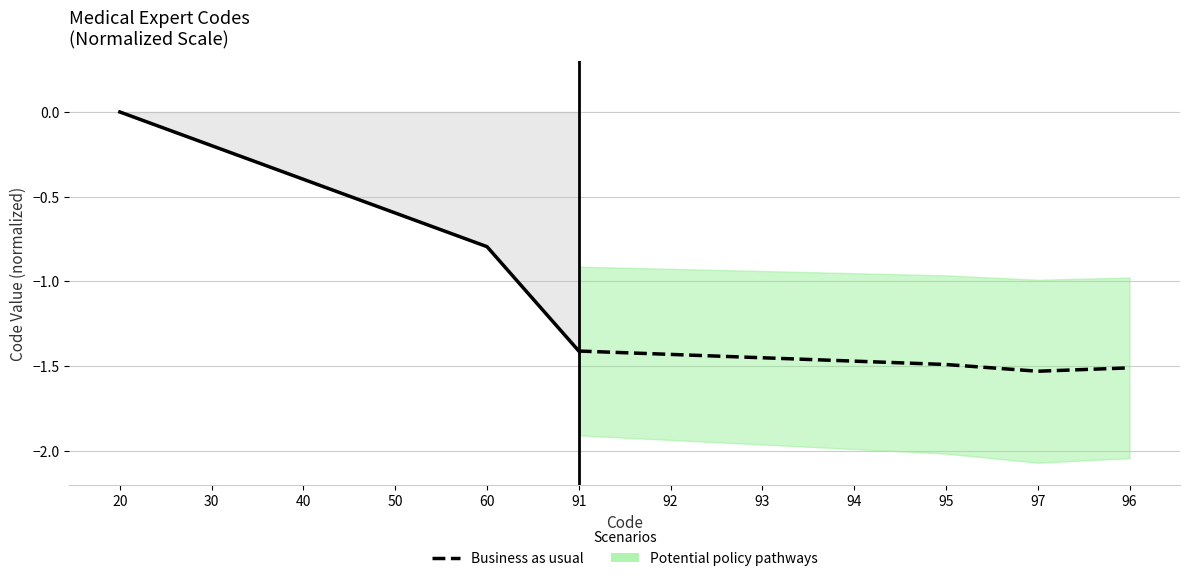

Does the chart have visible grid lines?

Yes